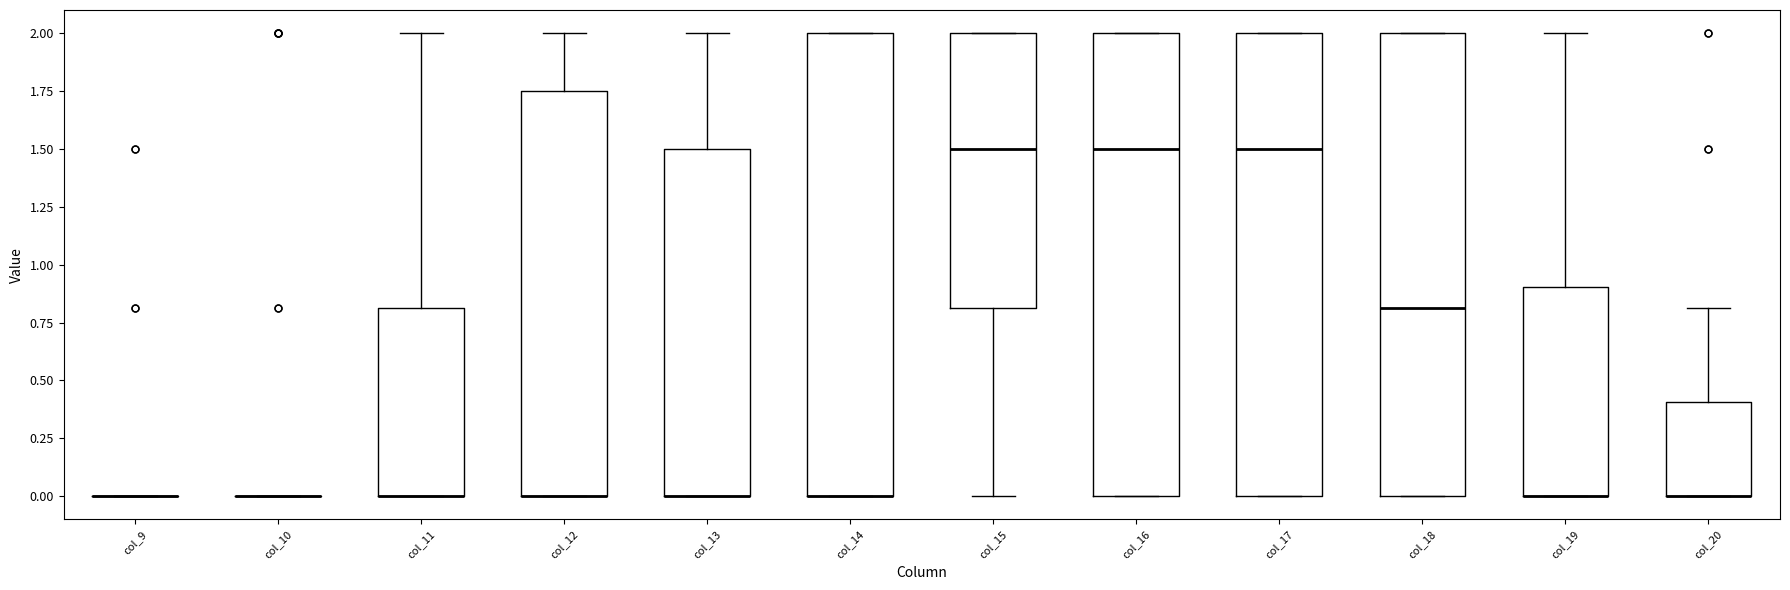

Reading left to right, transcribe this box plot: for each box, give where its median line is, the range the box spans, and where its two whiskers end, as read against the y-axis. The values are not printed on the chart, so give them approximately, as read against the axis.

col_9: box collapsed to a line at 0.00, whiskers 0.00 to 0.00
col_10: box collapsed to a line at 0.00, whiskers 0.00 to 0.00
col_11: median 0.00 (drawn on the box's lower edge), box 0.00 to 0.80, whiskers 0.00 to 2.00
col_12: median 0.00 (drawn on the box's lower edge), box 0.00 to 1.75, whiskers 0.00 to 2.00
col_13: median 0.00 (drawn on the box's lower edge), box 0.00 to 1.50, whiskers 0.00 to 2.00
col_14: median 0.00 (drawn on the box's lower edge), box 0.00 to 2.00, whiskers 0.00 to 2.00
col_15: median 1.50, box 0.80 to 2.00, whiskers 0.00 to 2.00
col_16: median 1.50, box 0.00 to 2.00, whiskers 0.00 to 2.00
col_17: median 1.50, box 0.00 to 2.00, whiskers 0.00 to 2.00
col_18: median 0.80, box 0.00 to 2.00, whiskers 0.00 to 2.00
col_19: median 0.00 (drawn on the box's lower edge), box 0.00 to 0.90, whiskers 0.00 to 2.00
col_20: median 0.00 (drawn on the box's lower edge), box 0.00 to 0.40, whiskers 0.00 to 0.80